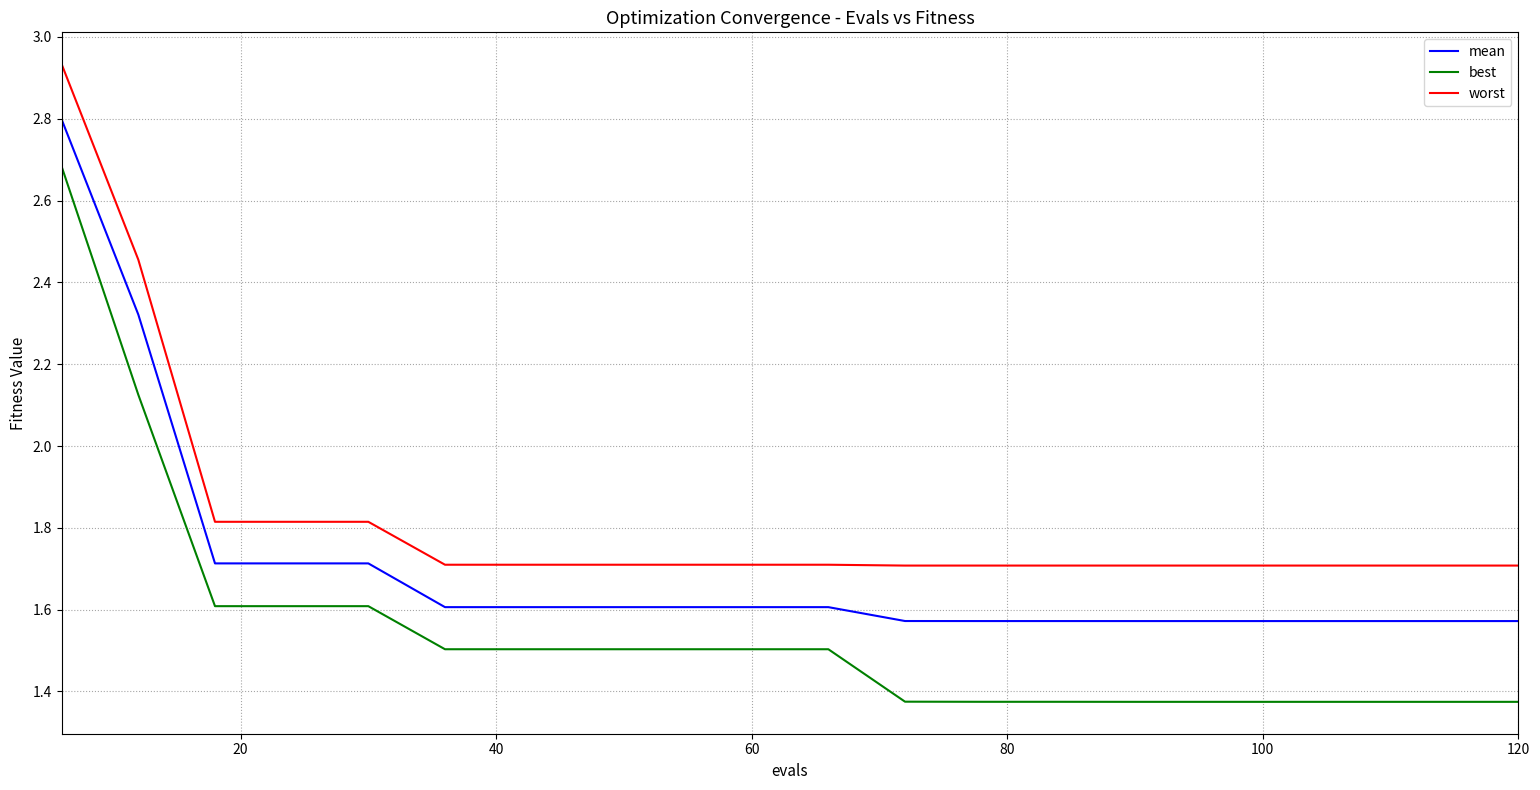

True or false: mean and best cross at least once.

False